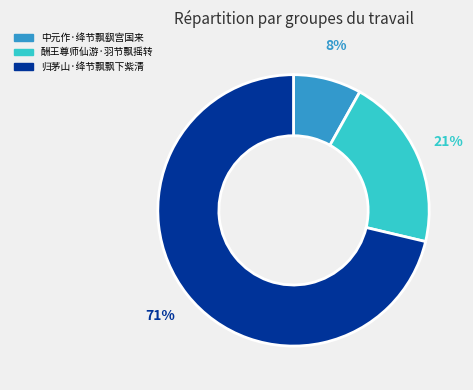

Which has a higher value, 中元作·绛节飘飖宫国来 or 归茅山·绛节飘飘下紫清?

归茅山·绛节飘飘下紫清